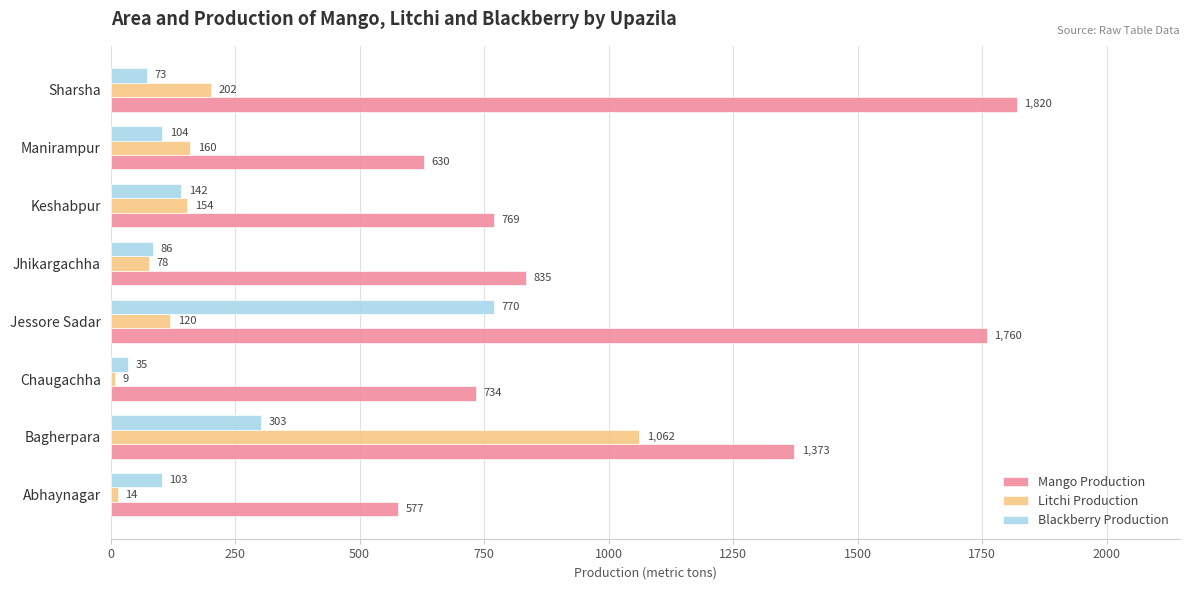

How many distinct data groups are displayed?

3